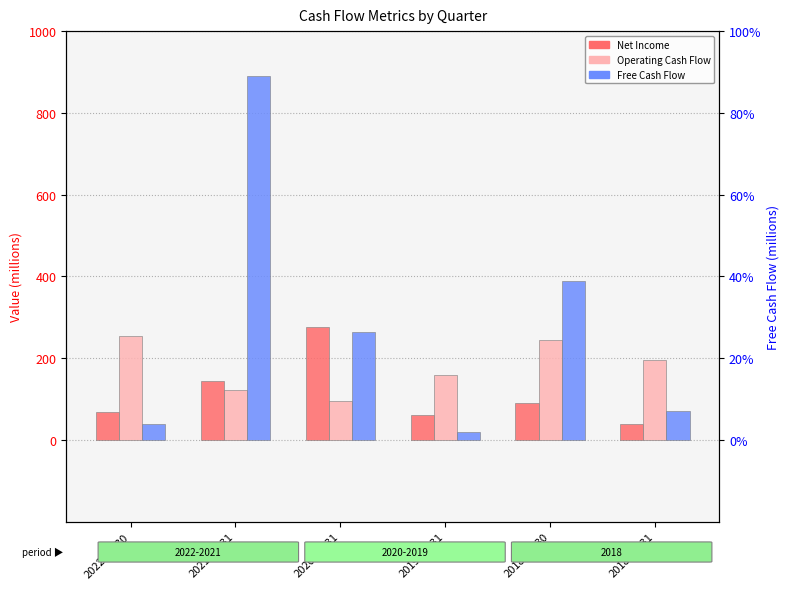

Is the value of Operating Cash Flow at 2020-03-31 greater than the value of Net Income at 2018-06-30?

Yes